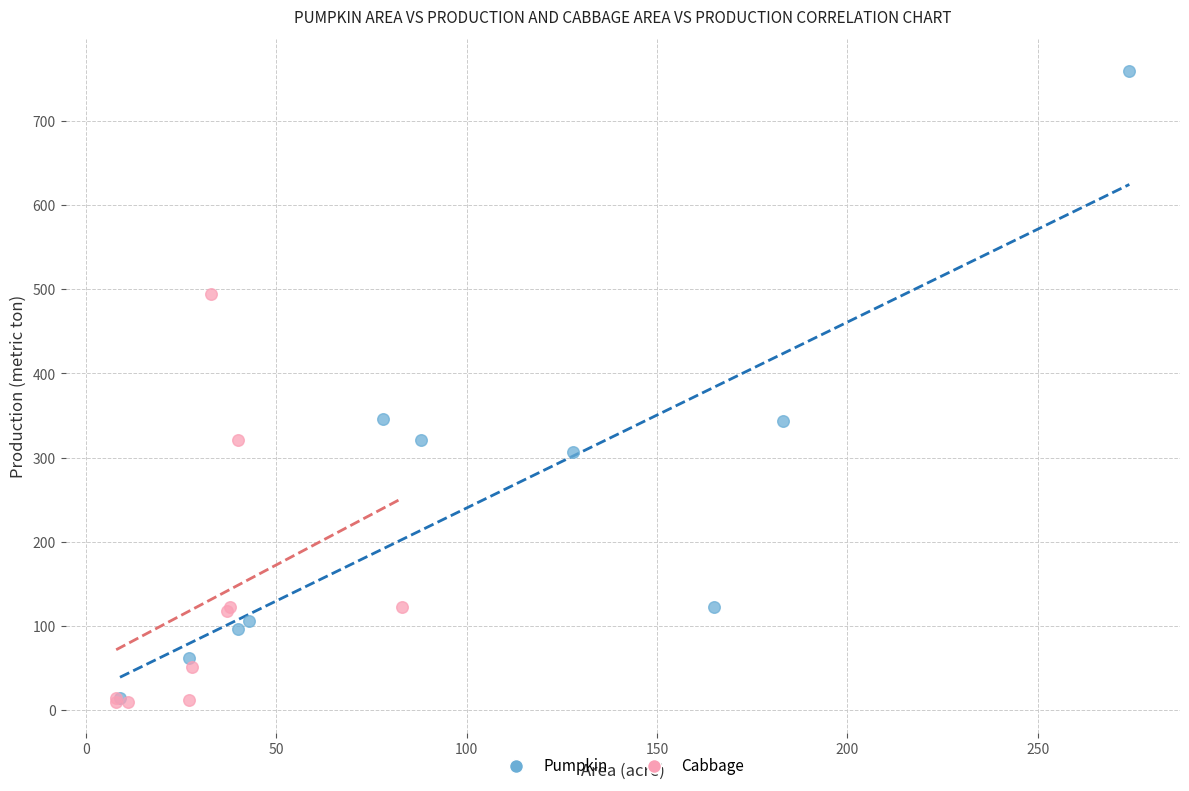

Which series reaches the maximum Y coordinate?

Pumpkin